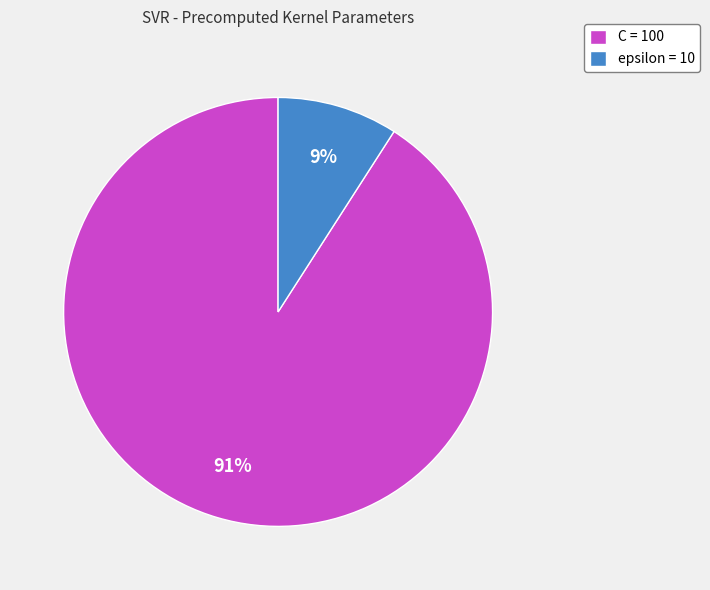

To the nearest percent, what portion does epsilon represent?

9%